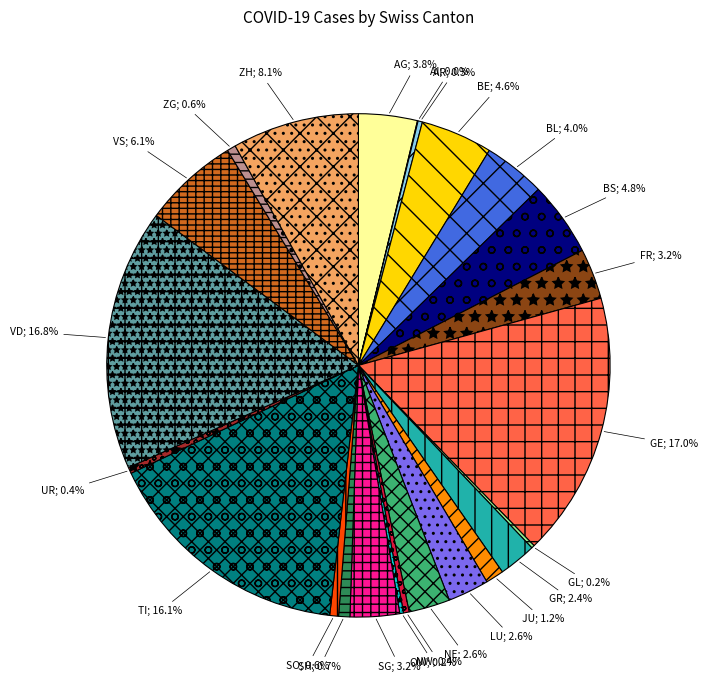

Is there any slice that represents more than half of the pie?

No